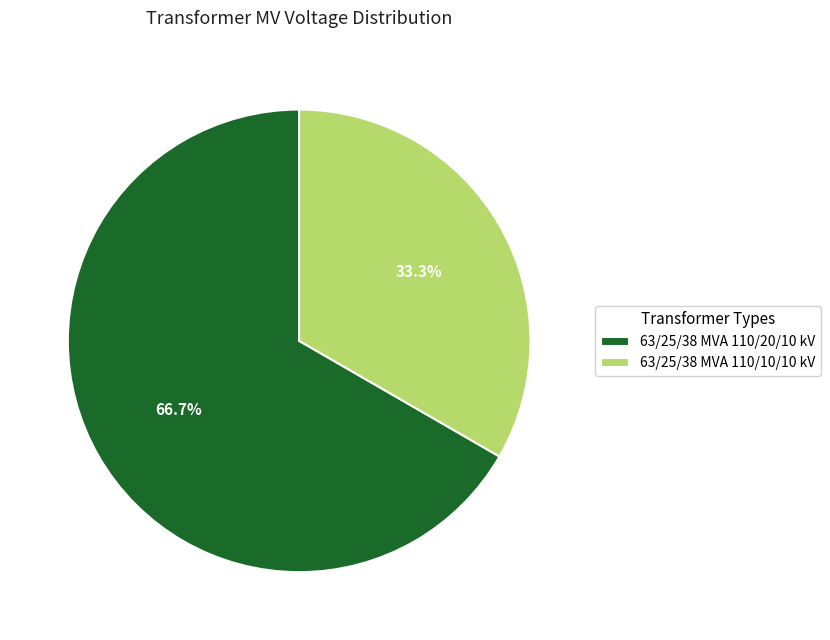

To the nearest percent, what is the combined percentage of 63/25/38 MVA 110/20/10 kV and 63/25/38 MVA 110/10/10 kV?

100%